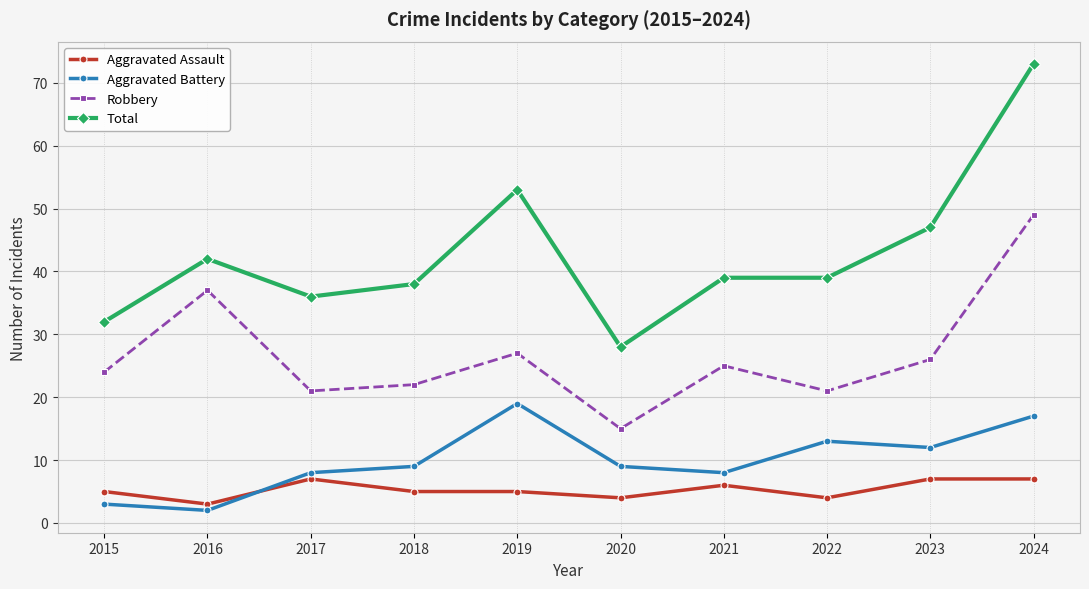

At which category is the sum across all series the highest?

2024